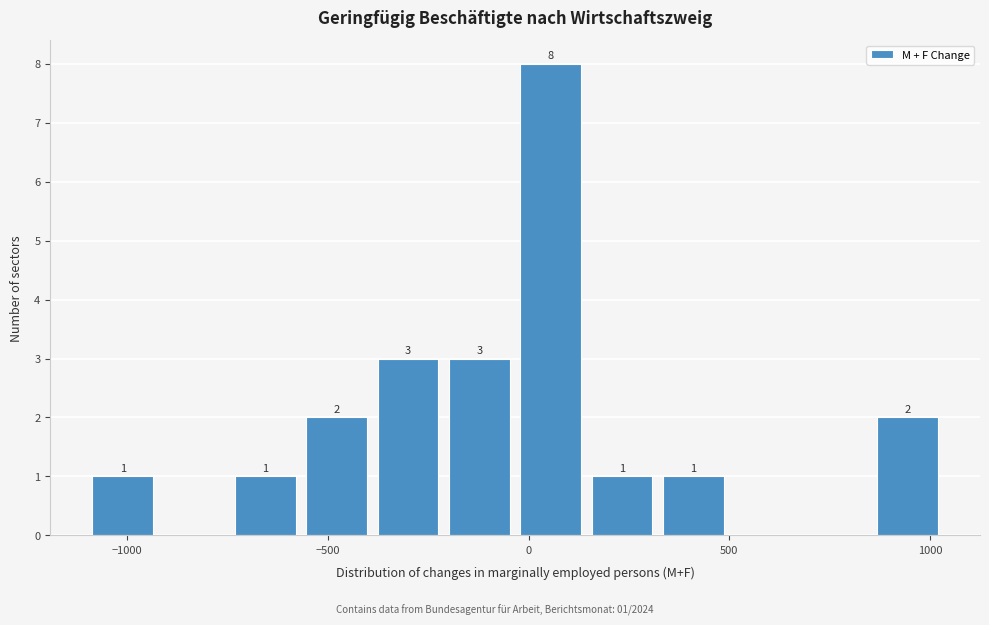

Around what value on the x-axis is the tallest bar? Give the approximate position of its centre, as read against the axis.

50